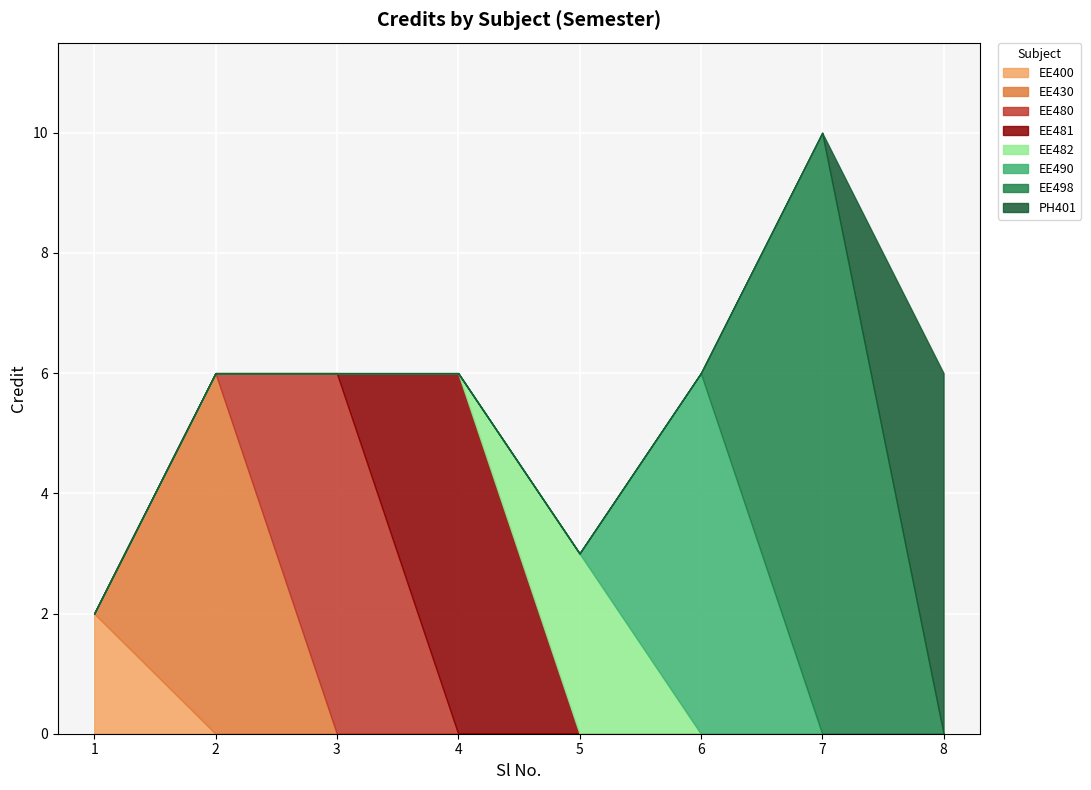

How many data points are less than 6?

2